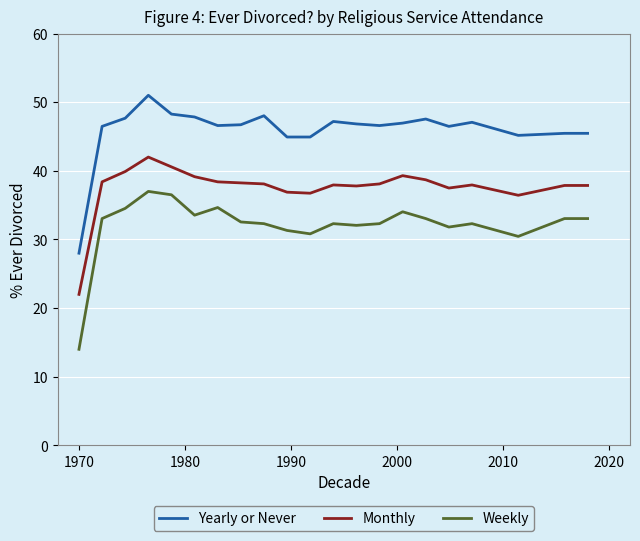

How many lines are shown in the chart?

3